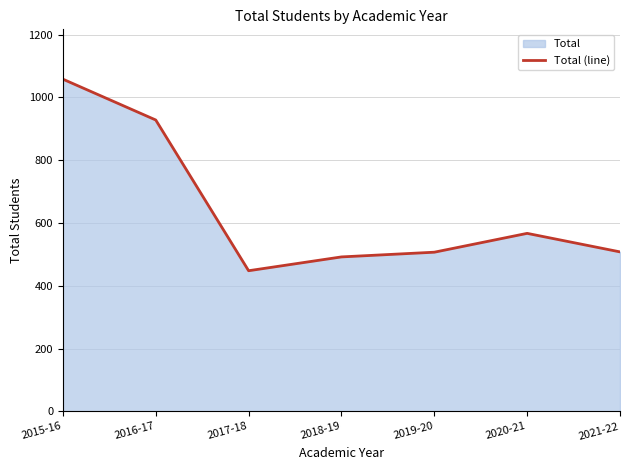

What is the label of the 5th point from the left?

2019-20